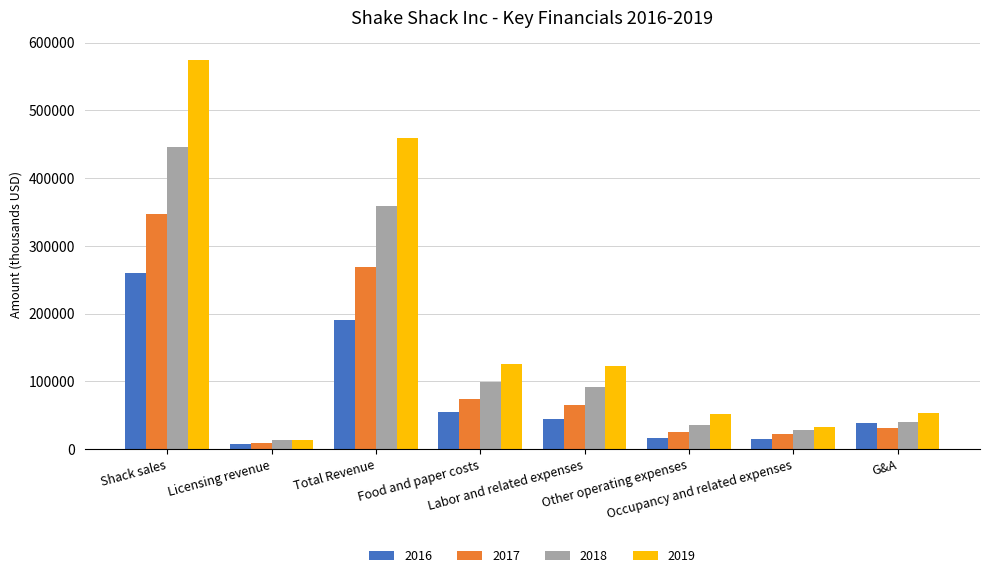

What is the approximate value of 2019 at Food and paper costs, to the nearest 50?

126100